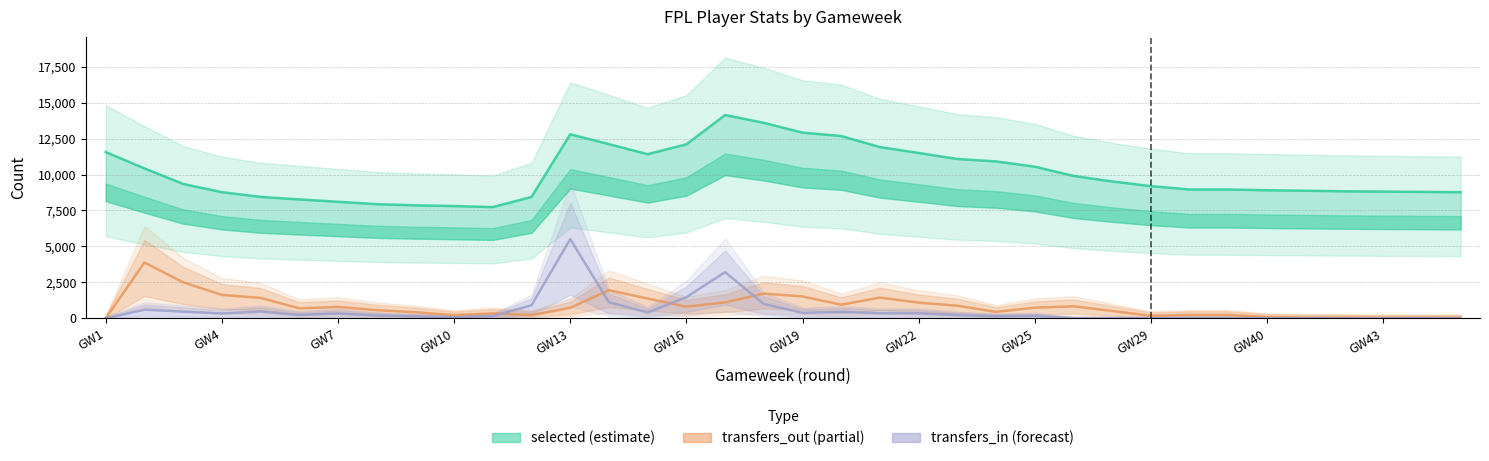

Rank the series by their maximum value, from lowest to highest.

transfers_out (partial), transfers_in (forecast), selected (estimate)